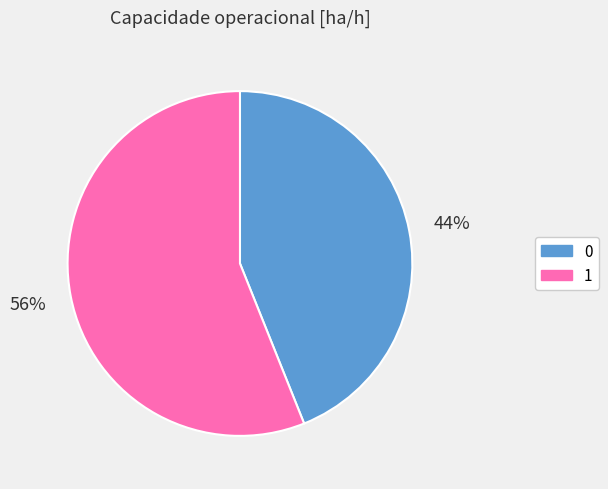

Is 0 the majority of the pie?

No